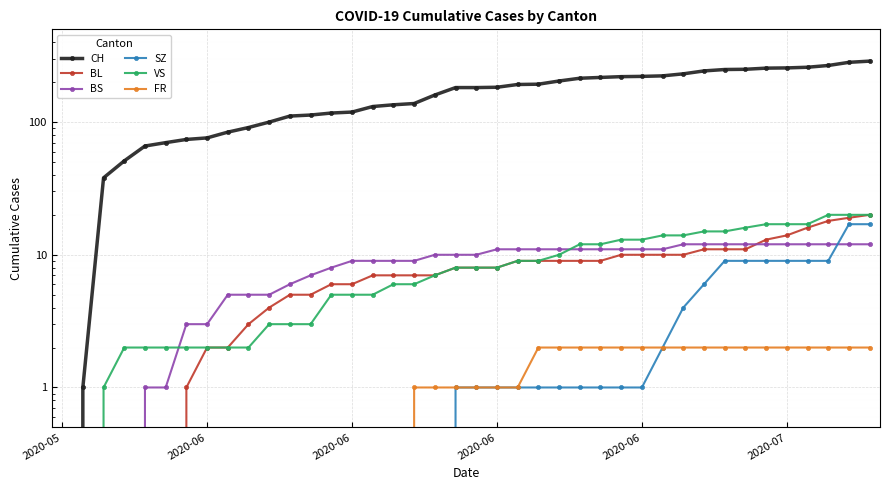

True or false: VS and FR intersect in this chart.

False